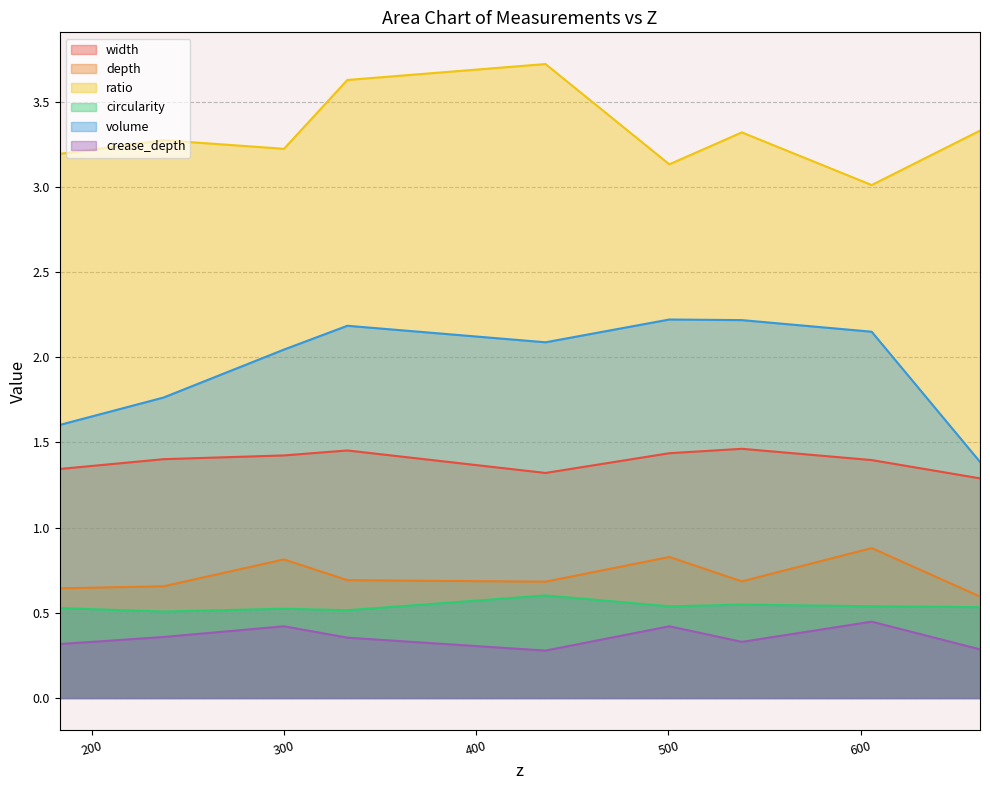

Which series changed the most between 436.001565411852 and 538.17515115368?

ratio